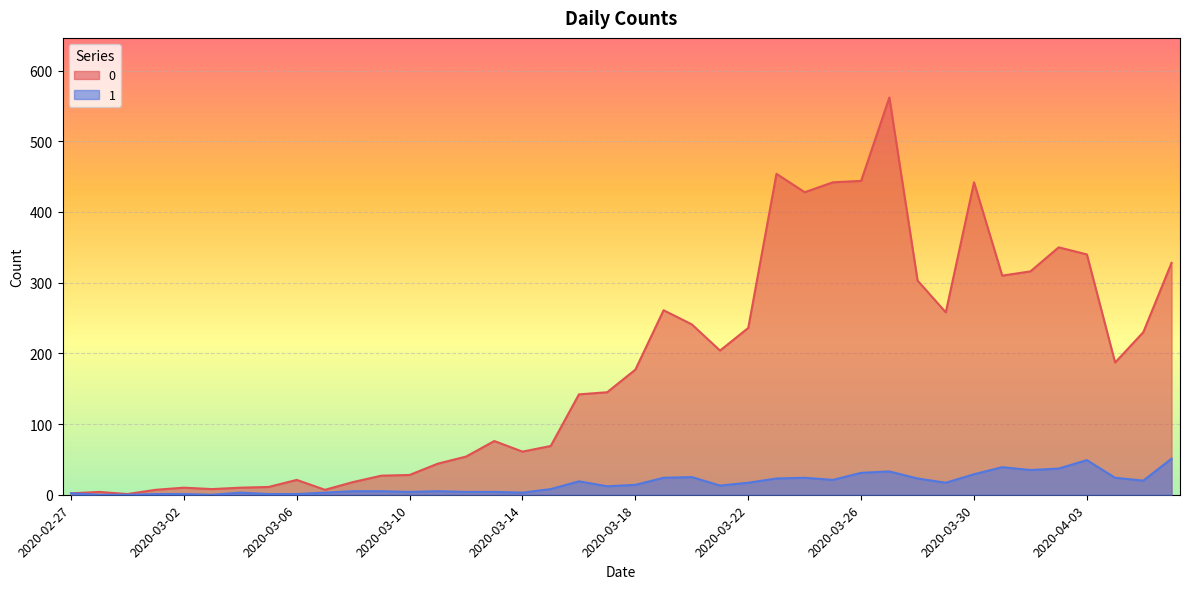

What is the label of the 33rd point from the left?

2020-03-30